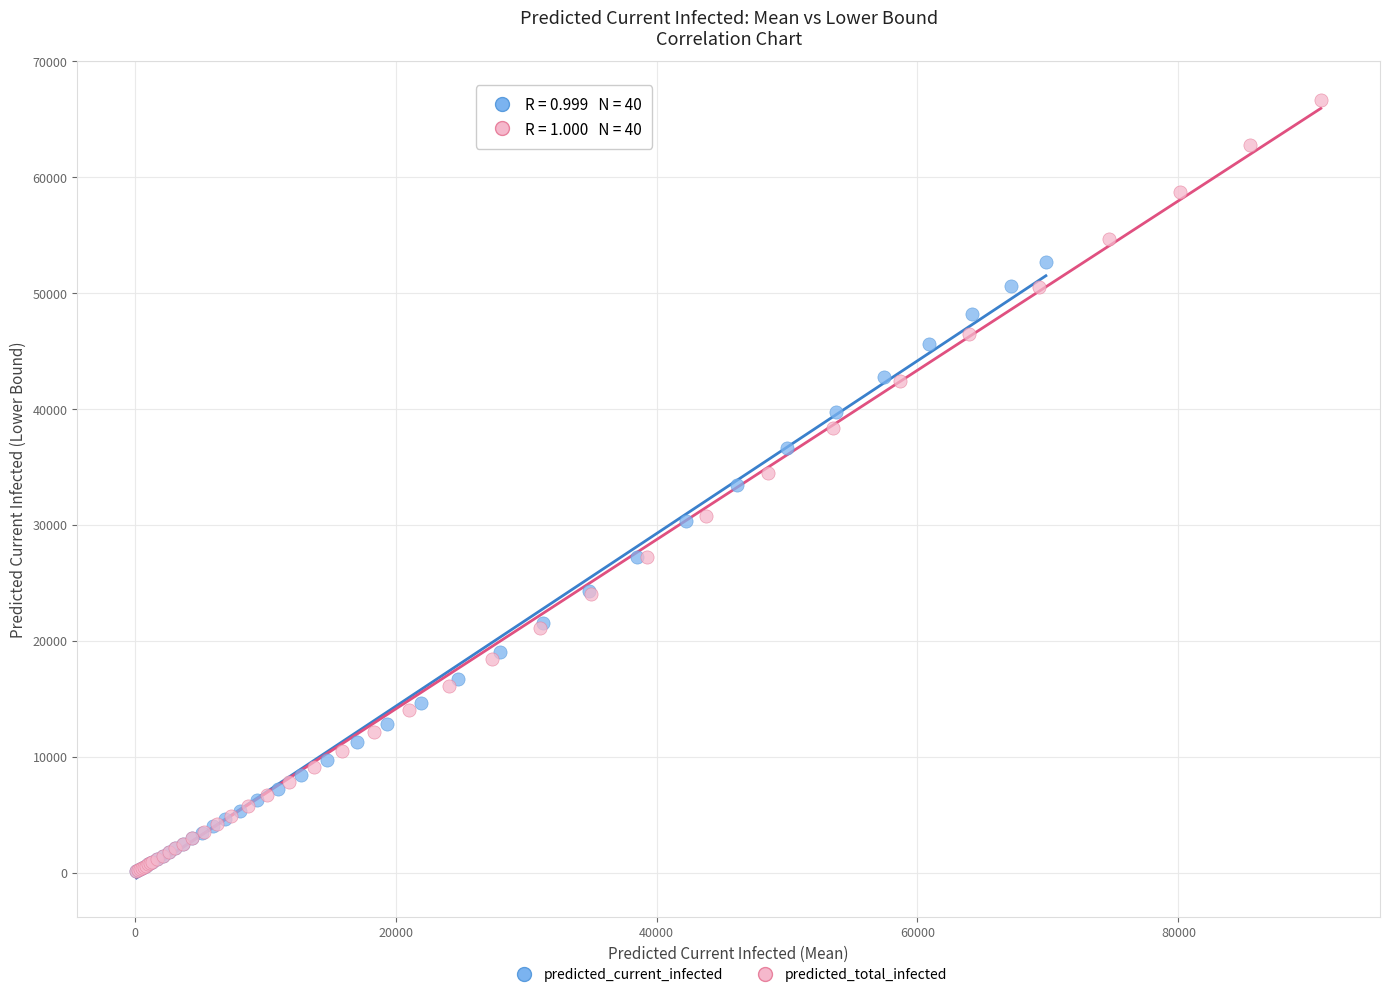

Which series reaches the maximum Y coordinate?

predicted_total_infected